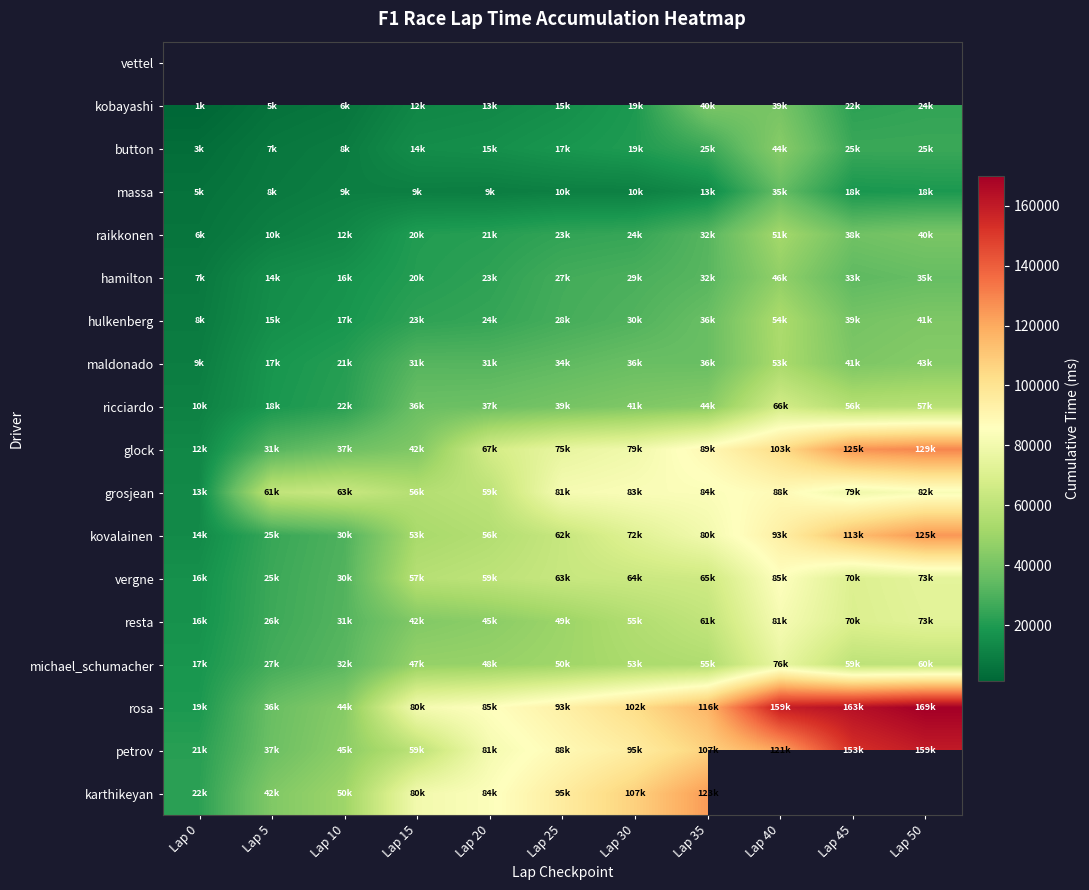

How many values in the rosa series exceed 93258?

5